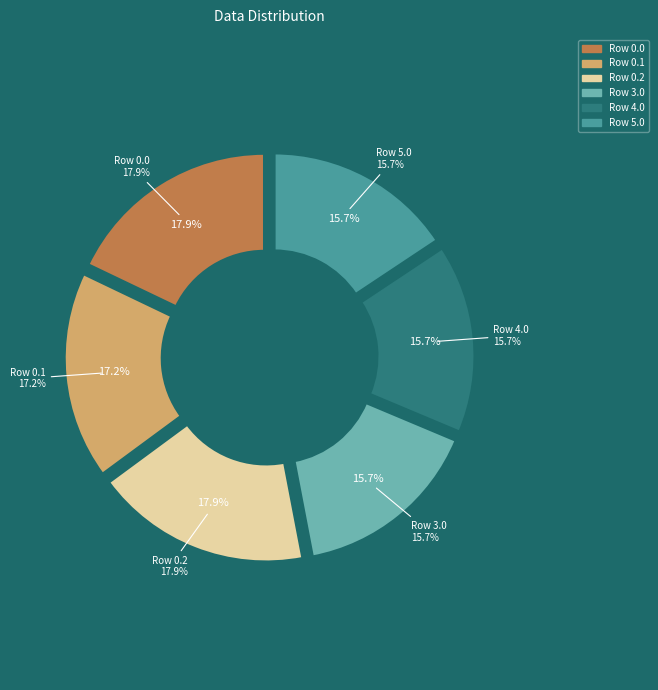

Is it true that 3.0 is 1% of the pie?

False